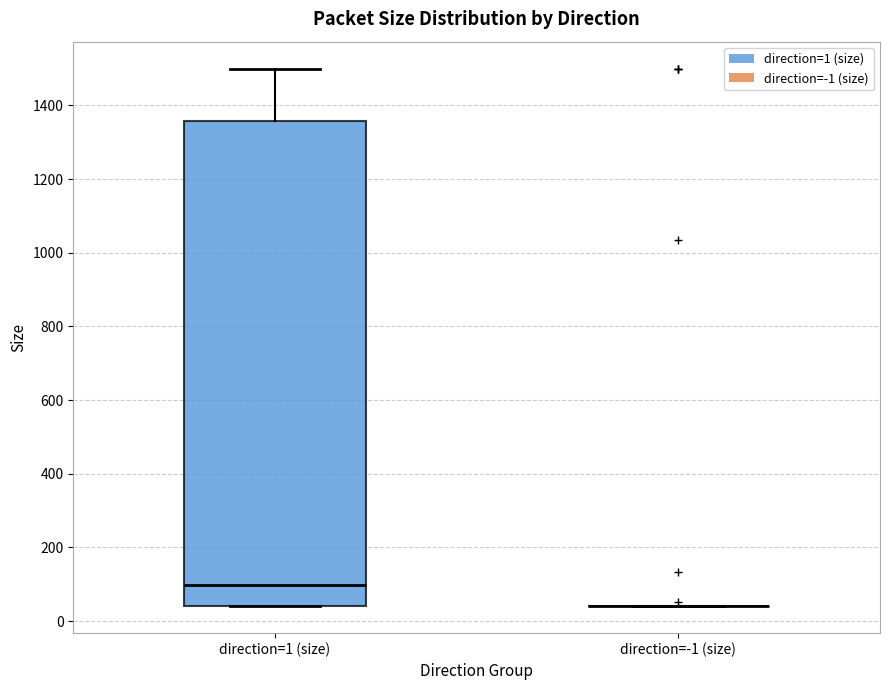

Which box is the tallest, from its lower edge to its upper edge?

direction=1 (size)